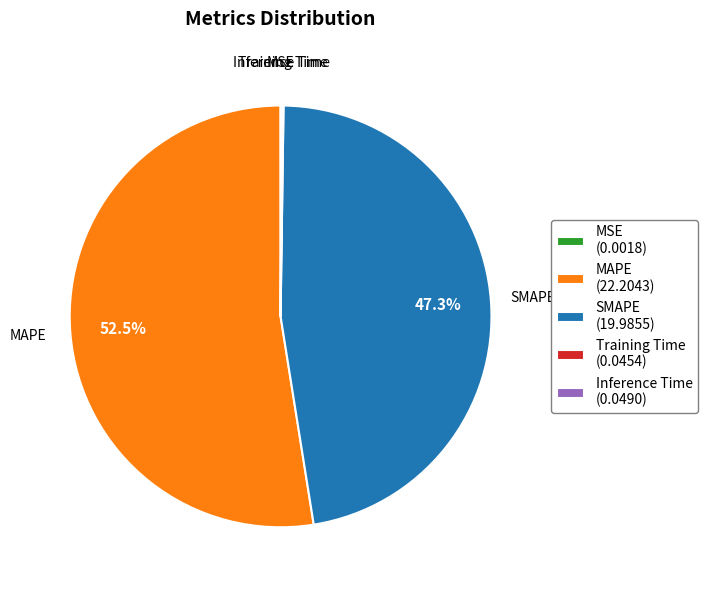

Is there a majority slice in this chart?

Yes